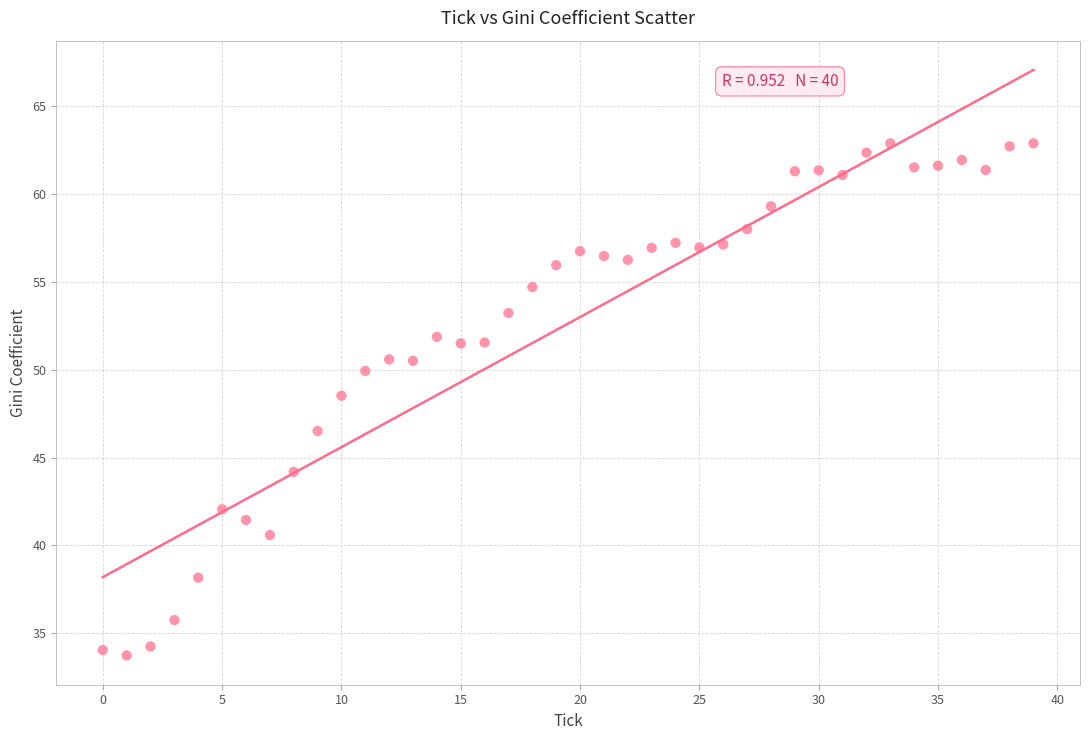

What Y value in the scatter plot is closest to 48?

48.5